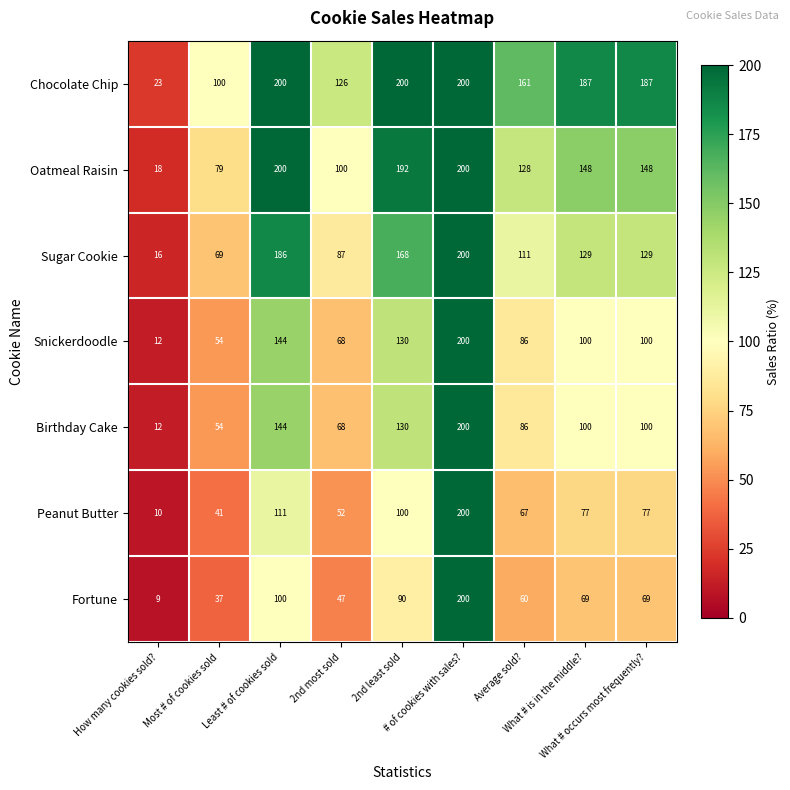

At how many categories does at least one series exceed 189?

3